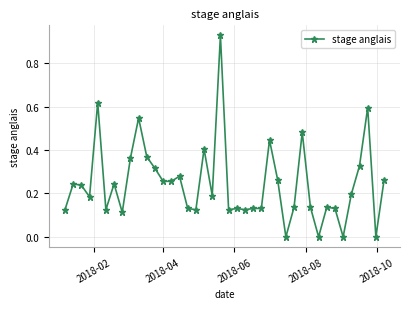

What is the sum of all values?

9.8